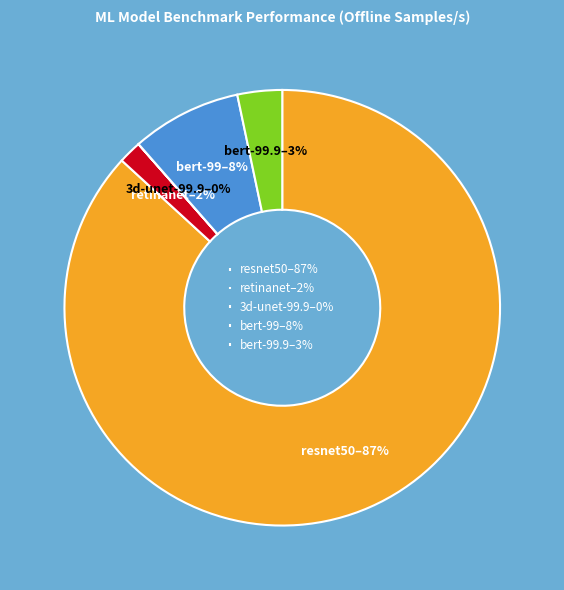

True or false: bert-99.9 accounts for 3% of the total.

True